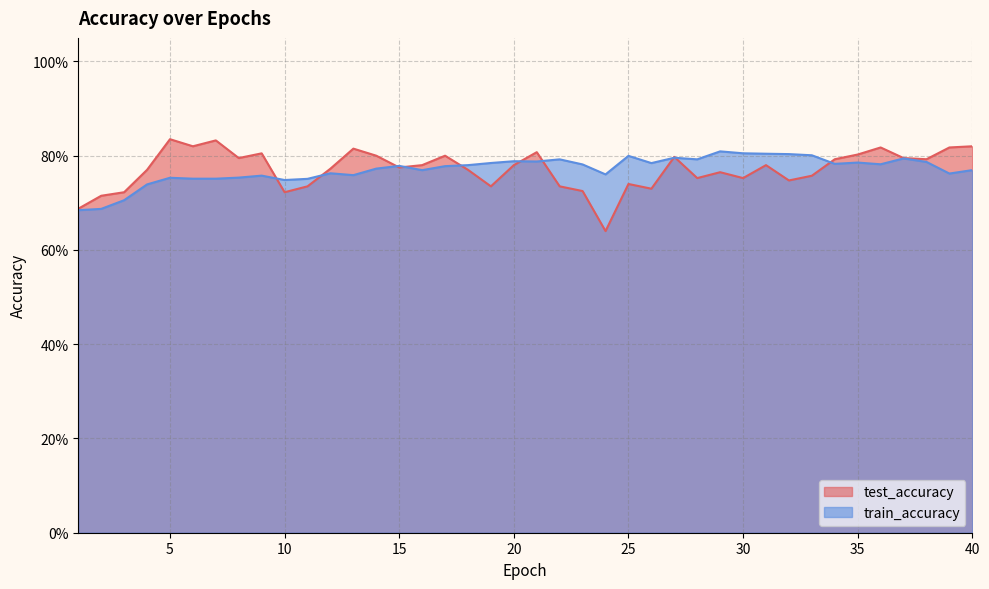

Count the number of categories in the chart.

40